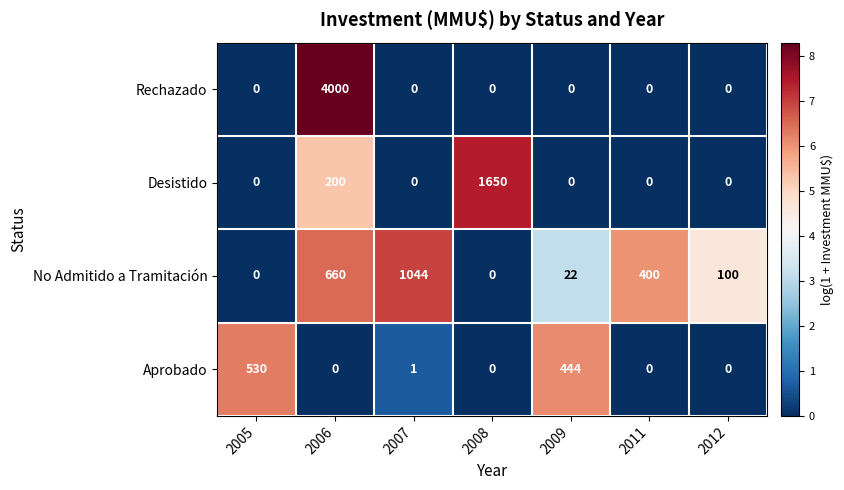

How many series are shown in this chart?

4